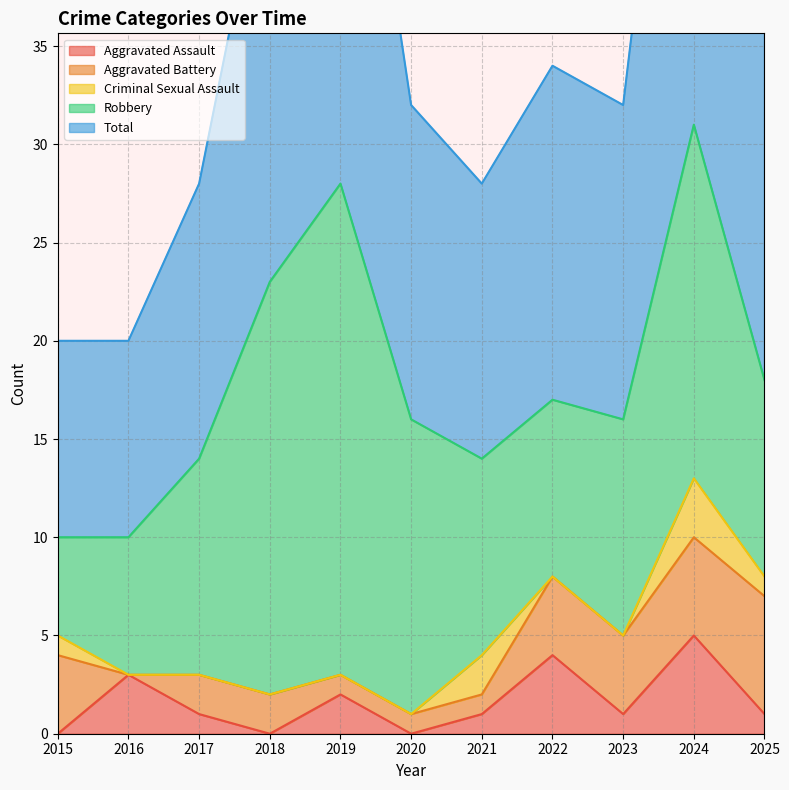

What is the difference between the maximum and minimum values in the Total series?

21